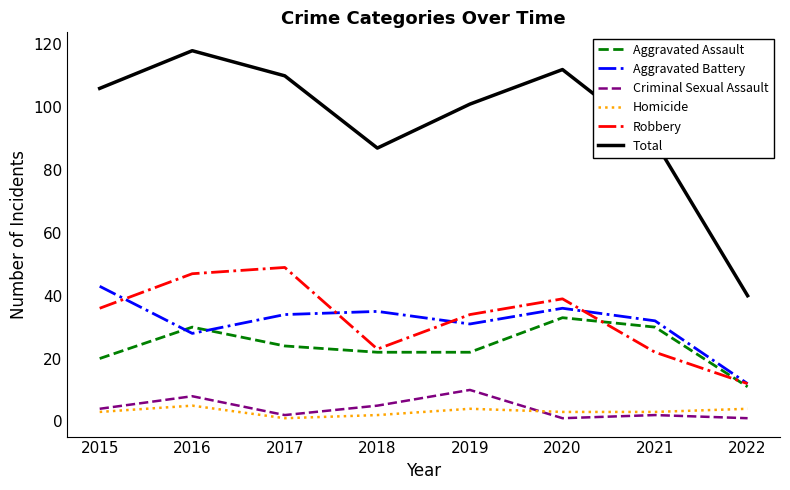

The Aggravated Battery series shows 23 at 2018. True or false?

False